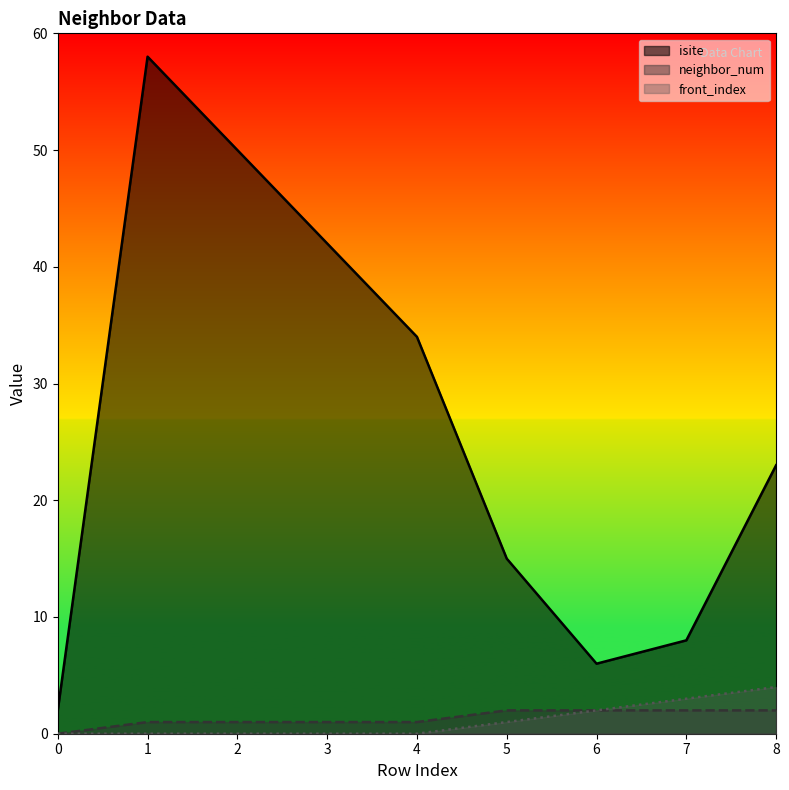

What are all the series names shown in the legend?

isite, neighbor_num, front_index